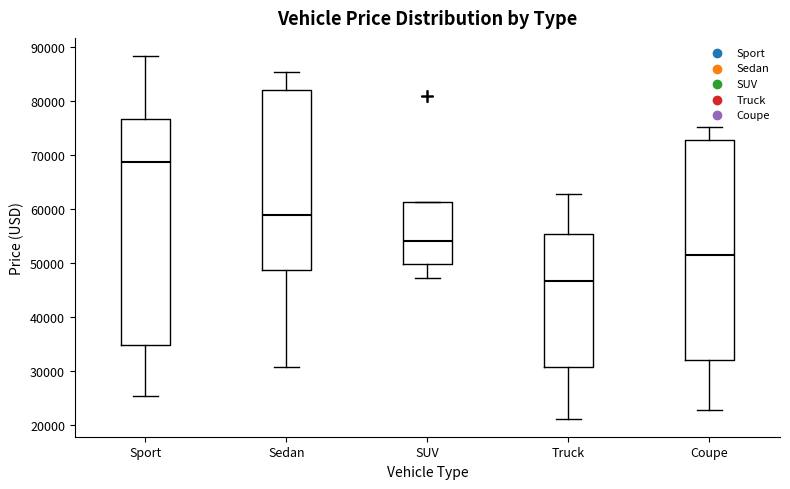

Reading left to right, transcribe this box plot: for each box, give where its median line is, the range the box spans, and where its two whiskers end, as read against the y-axis. The values are not printed on the chart, so give them approximately, as read against the axis.

Sport: median 69000, box 35000 to 77000, whiskers 25000 to 88000
Sedan: median 59000, box 49000 to 82000, whiskers 31000 to 85000
SUV: median 54000, box 50000 to 61000, whiskers 47000 to 61000
Truck: median 47000, box 31000 to 55000, whiskers 21000 to 63000
Coupe: median 51000, box 32000 to 73000, whiskers 23000 to 75000